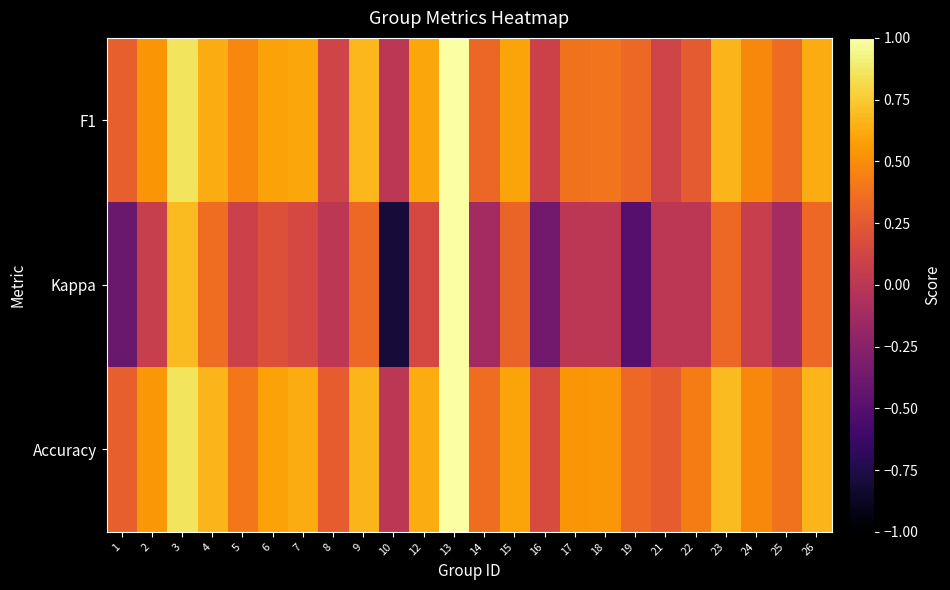

Which label corresponds to the largest value in the chart?

13